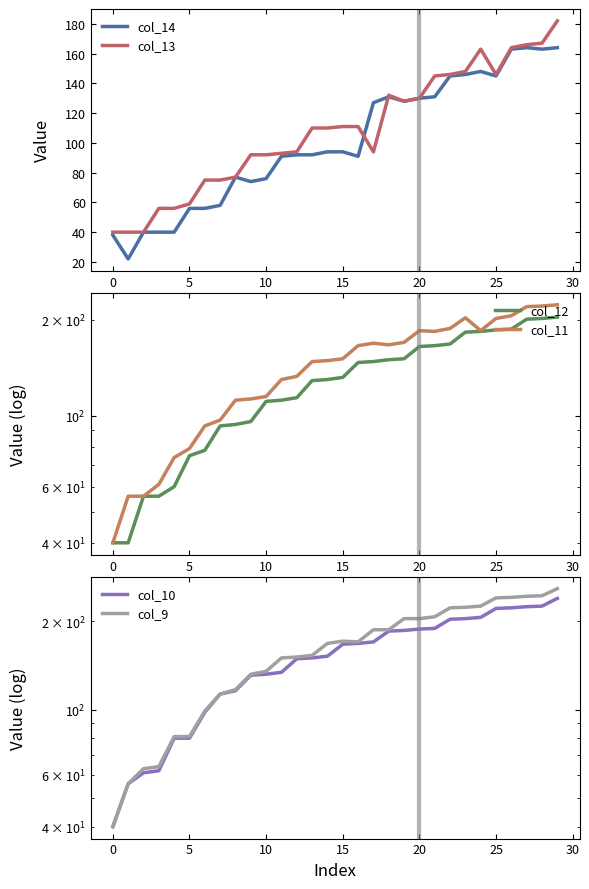

The value of col_13 at 25 is 251. True or false?

False